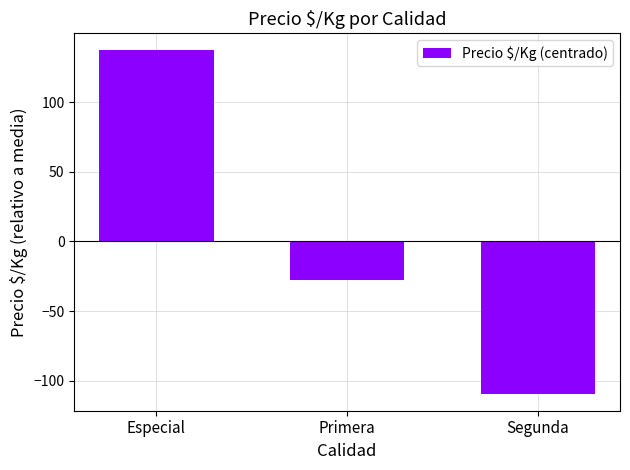

Reading left to right, transcribe all the data shown in this chart.

Especial=137.1	Primera=-28.0	Segunda=-109.2